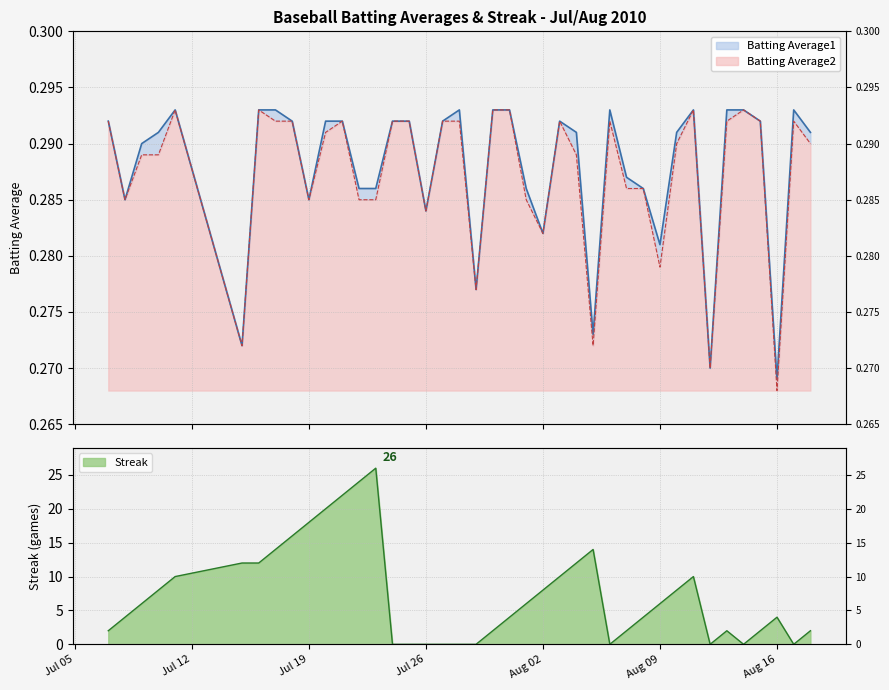

What is the average value of the Batting Average1 series?

0.3